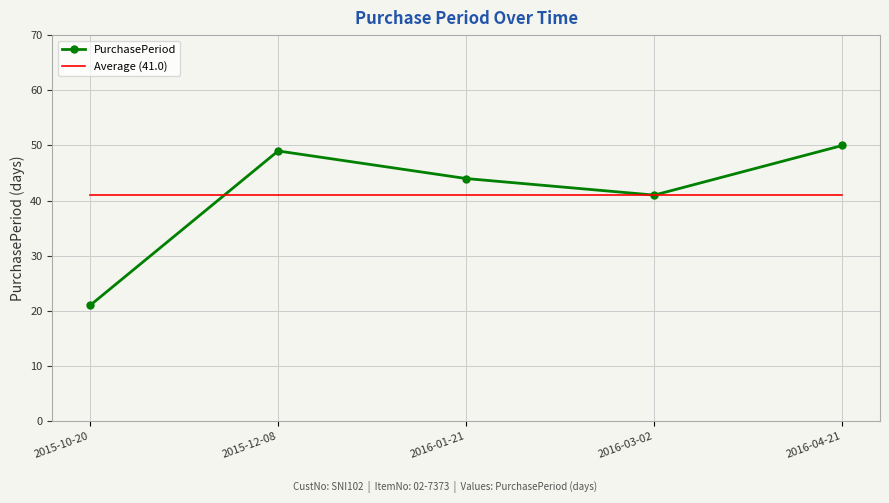

At which category does PurchasePeriod reach its first local valley?

2016-03-02